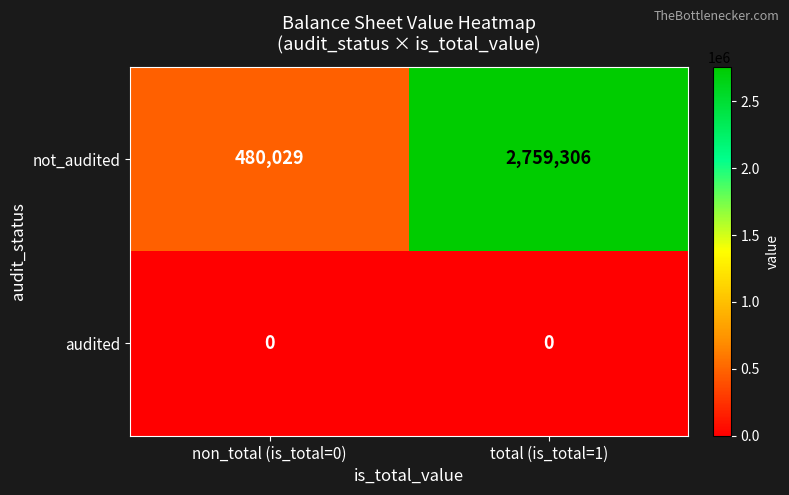

At which category is the sum across all series the highest?

total (is_total=1)